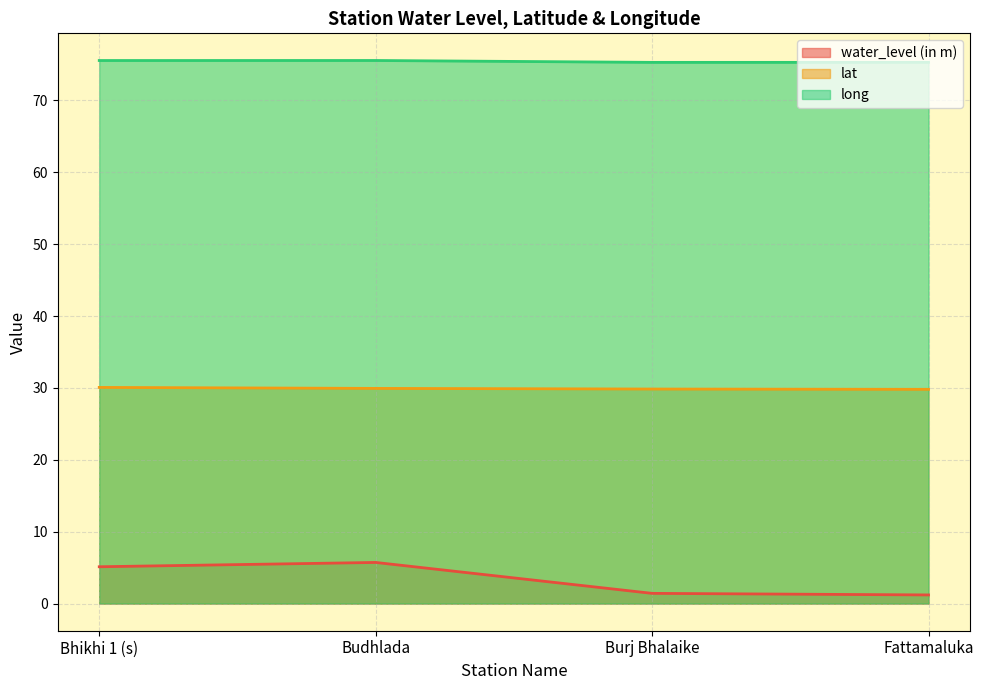

Between Fattamaluka and Budhlada, which is larger?

Budhlada